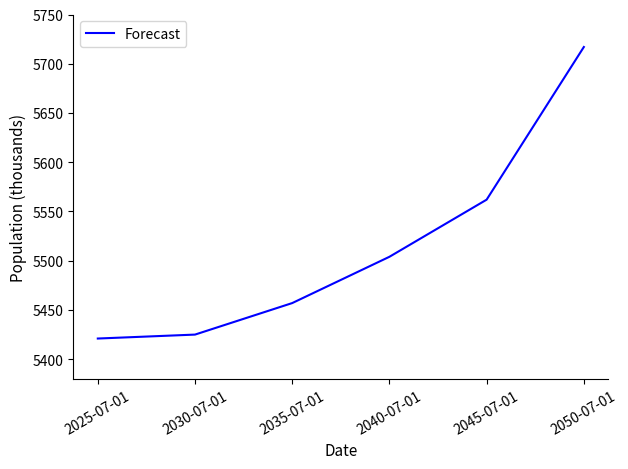

How many categories are shown in the chart?

6